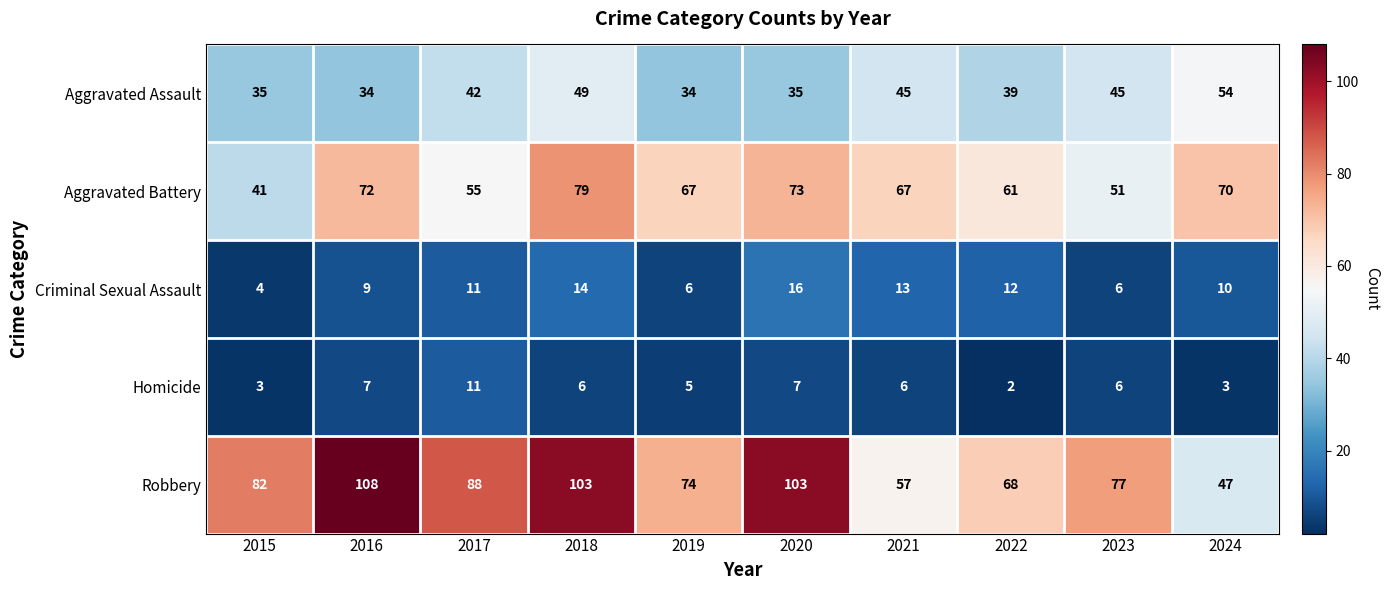

What is the difference between the maximum and minimum values in the Aggravated Assault series?

20